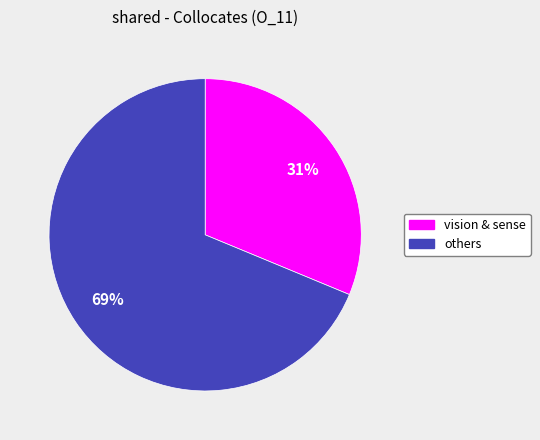

Count the number of slices in the pie.

2